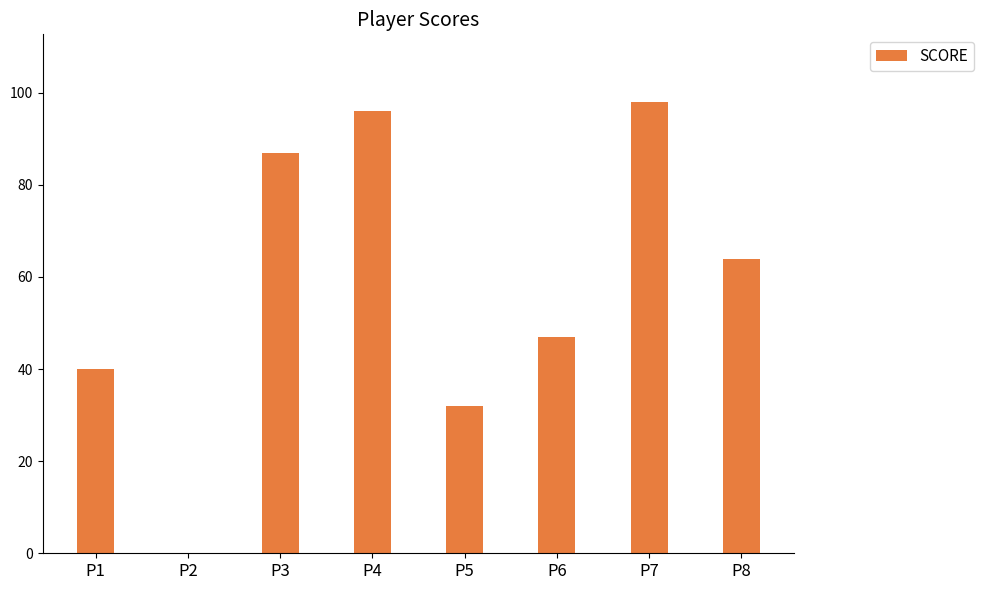

True or false: the data shows 108 at P8.

False